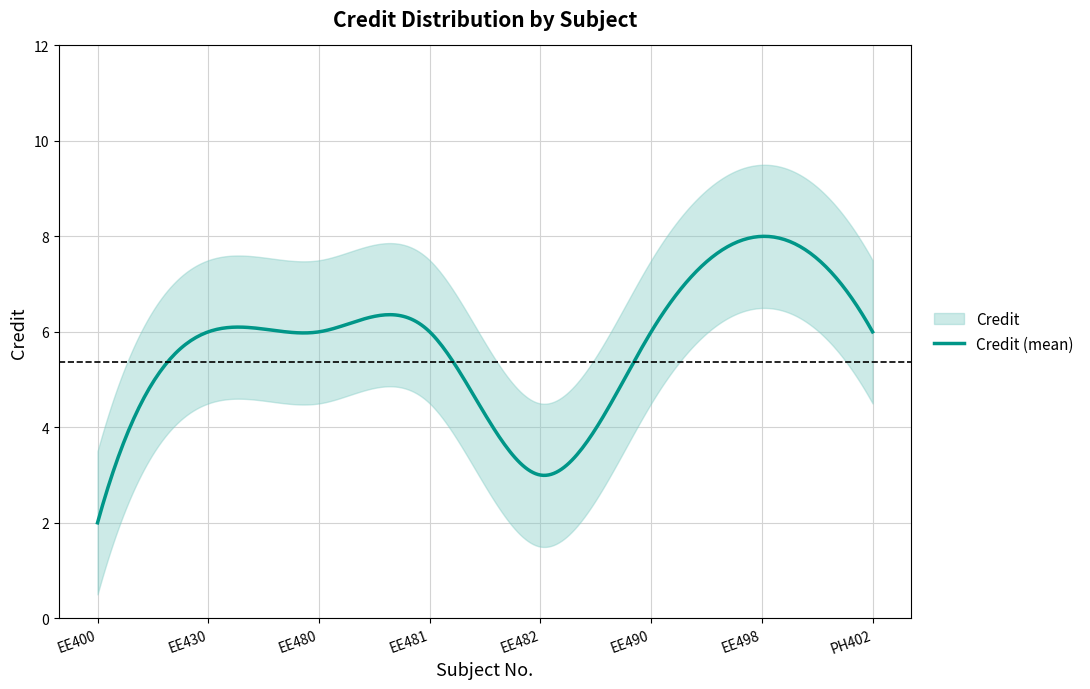

Reading left to right, list all the values displayed in this chart.

EE400=2	EE430=6	EE480=6	EE481=6	EE482=3	EE490=6	EE498=8	PH402=6